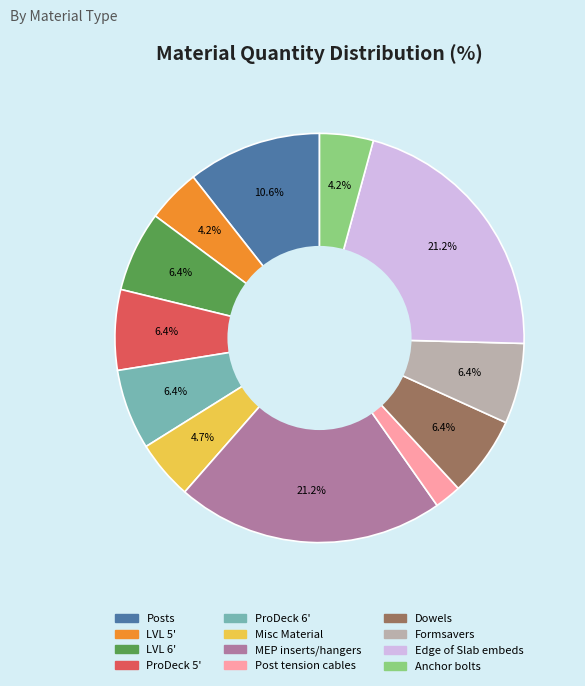

To the nearest percent, what is the average slice percentage?

8%